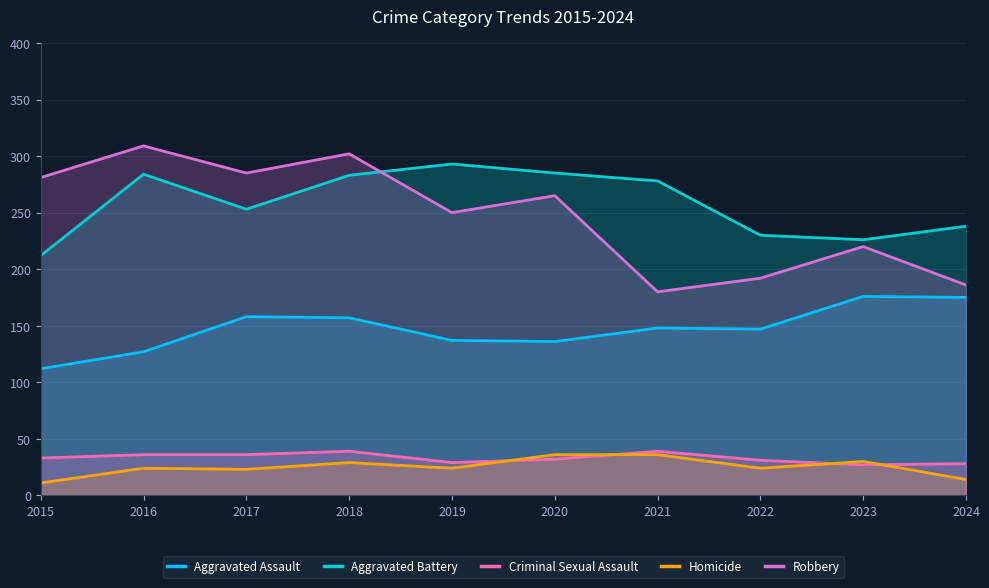

At which category does Aggravated Assault reach its first local peak?

2017